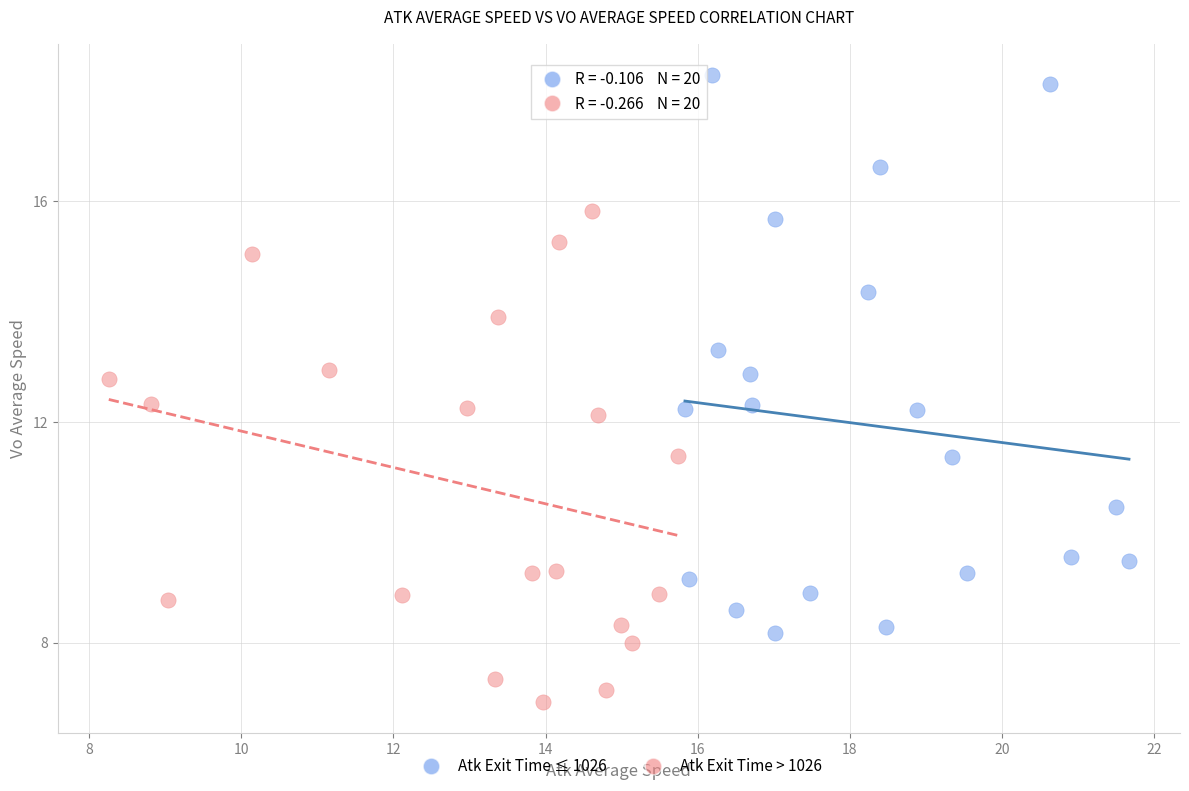

Which series reaches the minimum Y coordinate?

Atk Exit Time > 1026